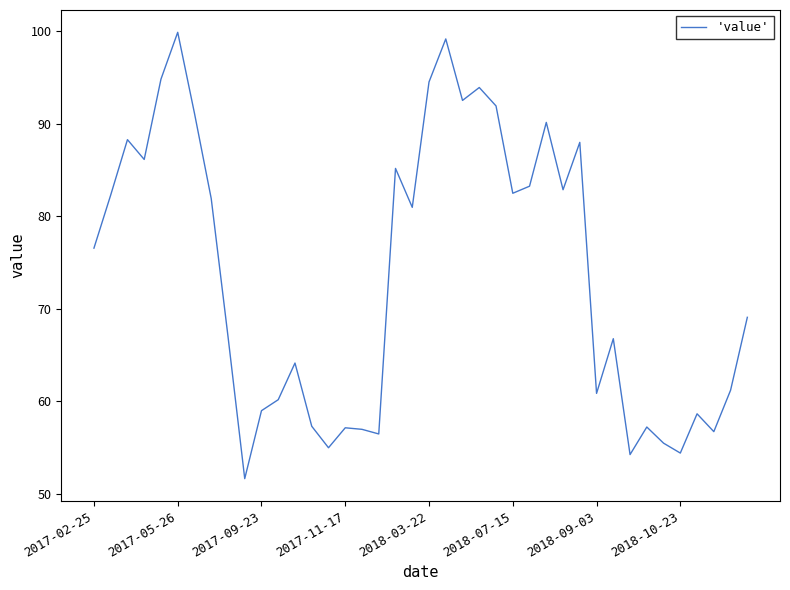

What is the maximum value shown in the chart?

99.9